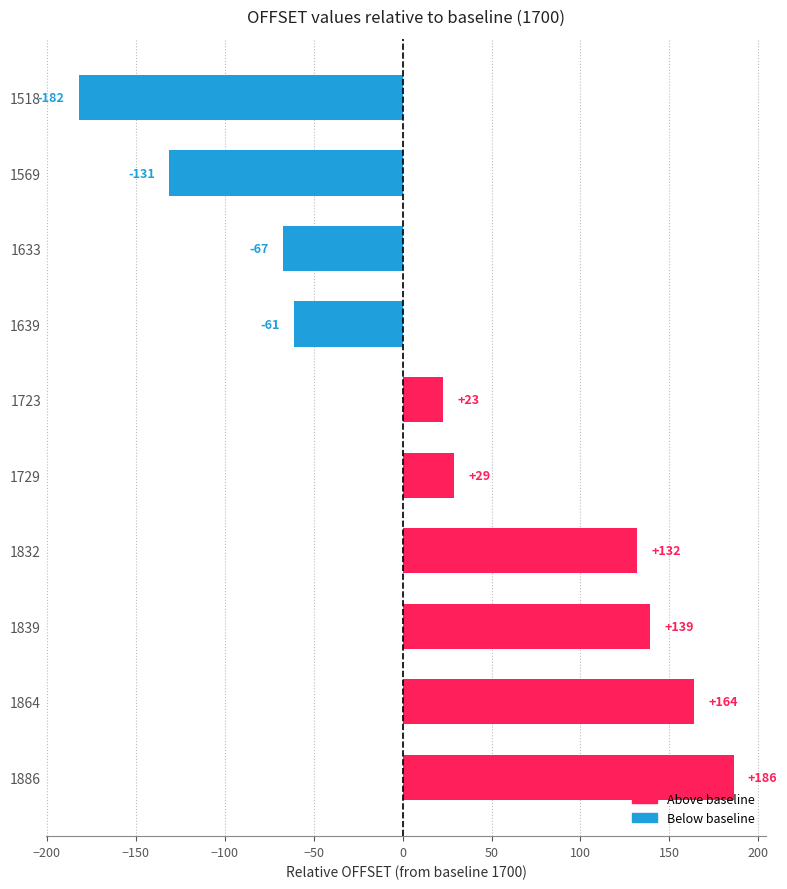

List the labels in order of value, largest first.

1886, 1864, 1839, 1832, 1729, 1723, 1639, 1633, 1569, 1518